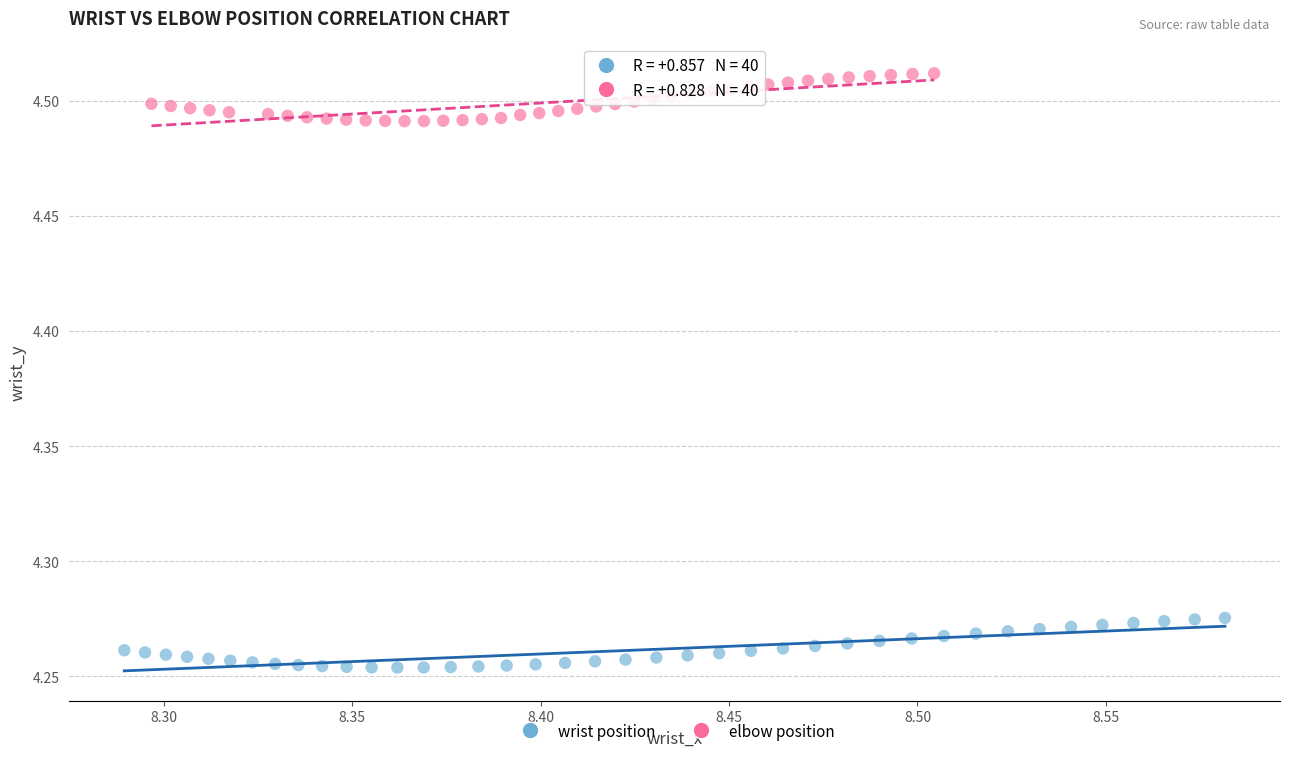

Which series contains the highest Y value?

elbow position